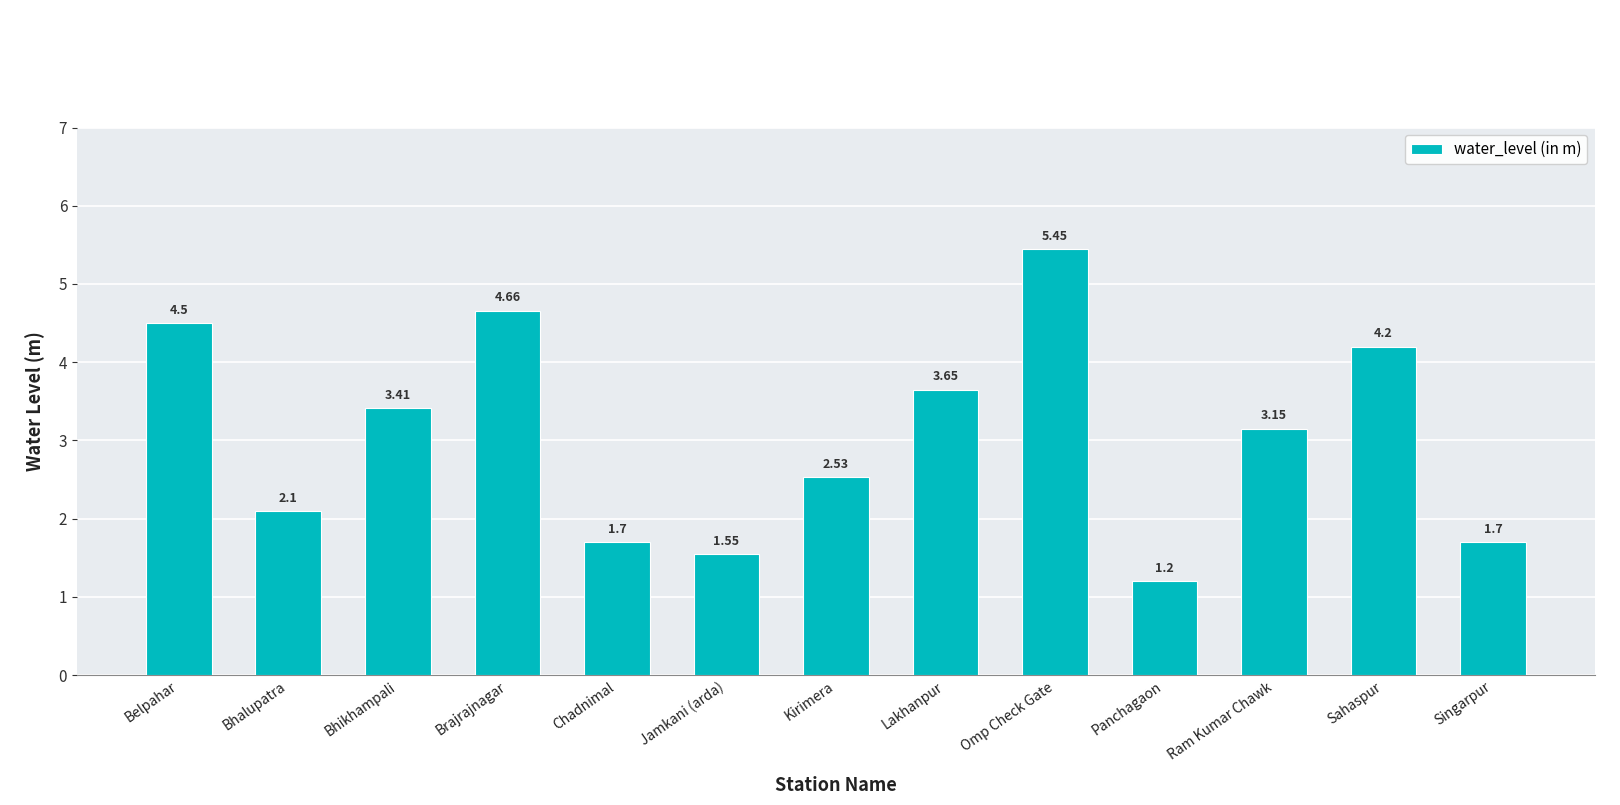

What is the label of the 6th bar from the right?

Lakhanpur